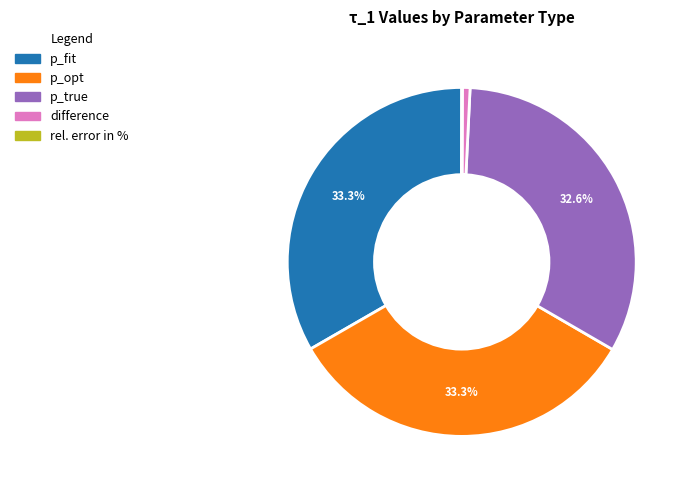

Do difference and p_true together represent more than half of the pie?

No